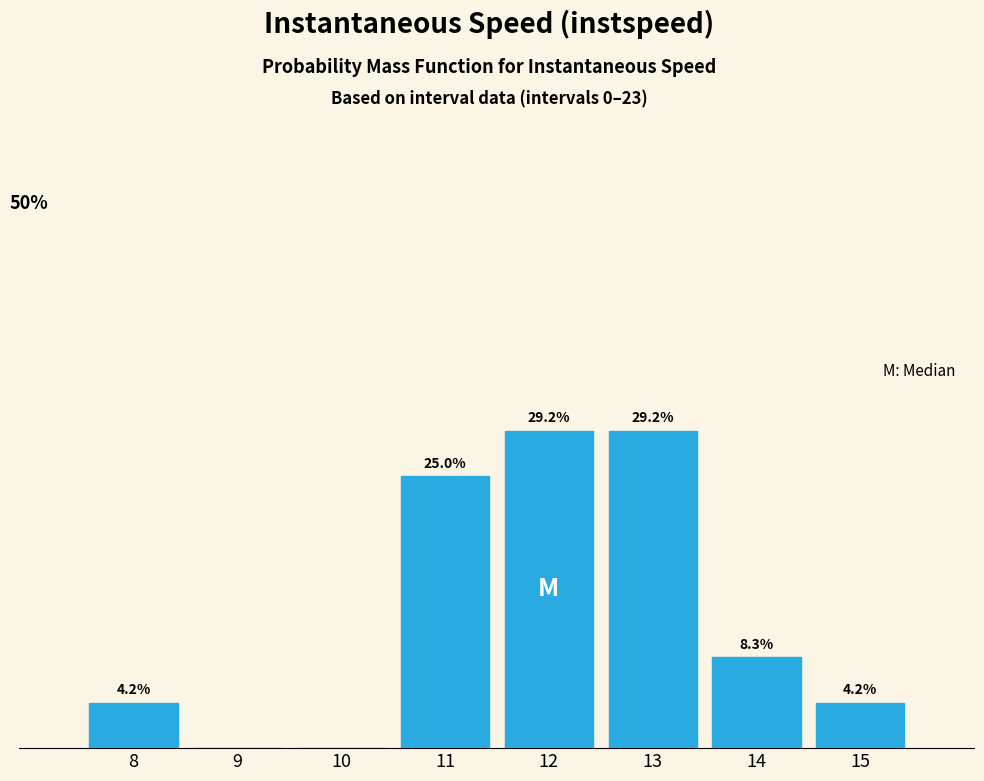

Are the bars horizontal?

No